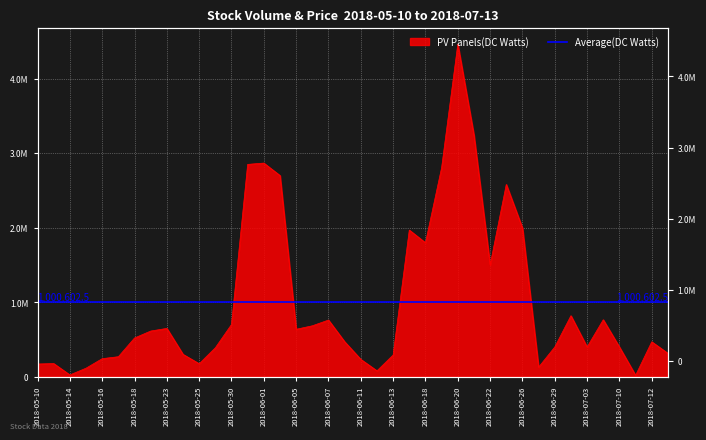

The chart shows a value of 684900 at 2018-06-06. True or false?

True